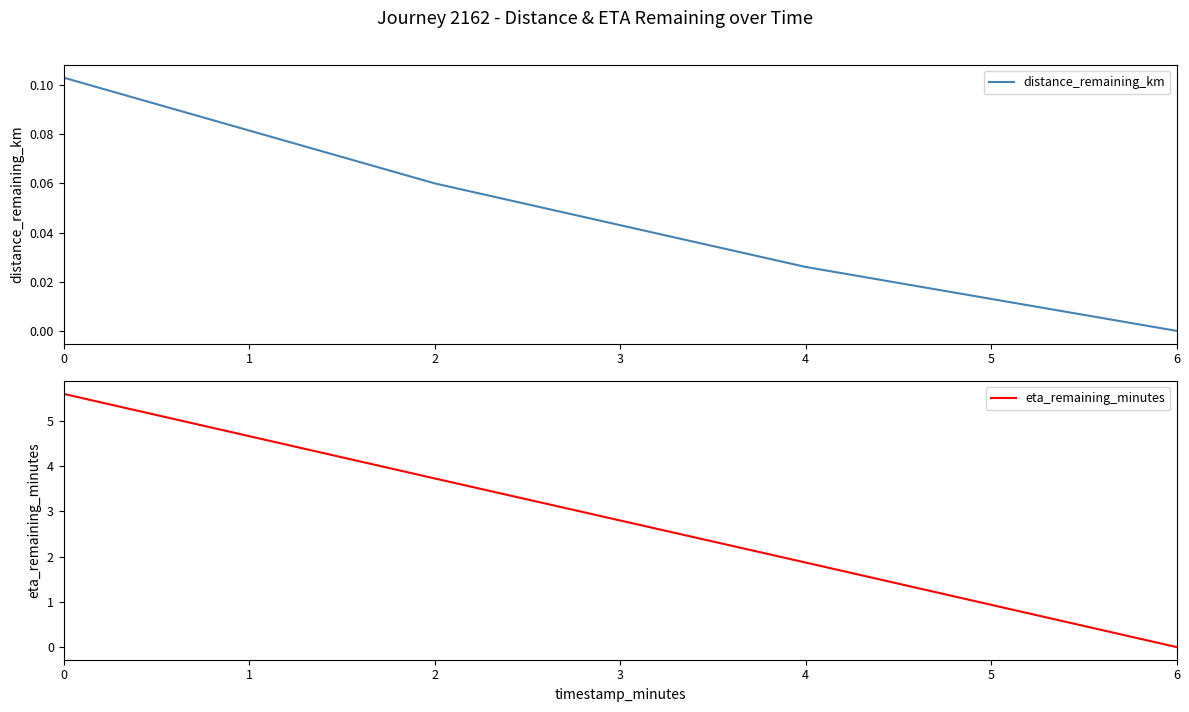

What are all the series names shown in the legend?

distance_remaining_km, eta_remaining_minutes